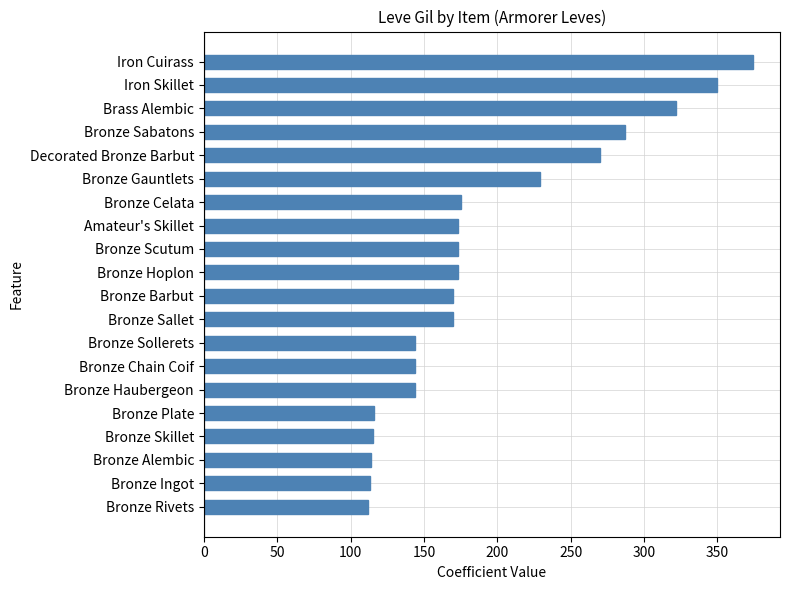

Is it true that the value at Bronze Plate is 116?

True